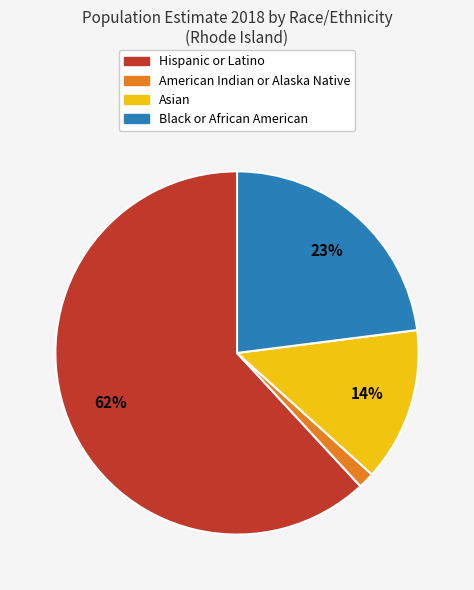

Is it true that Black or African American is 23% of the pie?

True